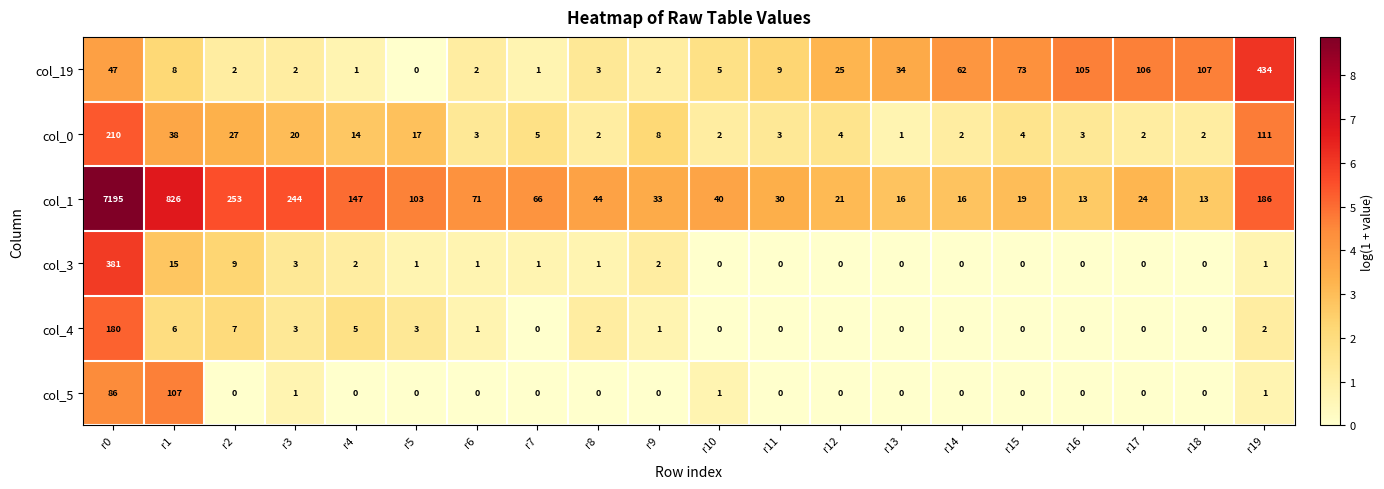

What is the sum of the col_0 values at r6 and r16?

6